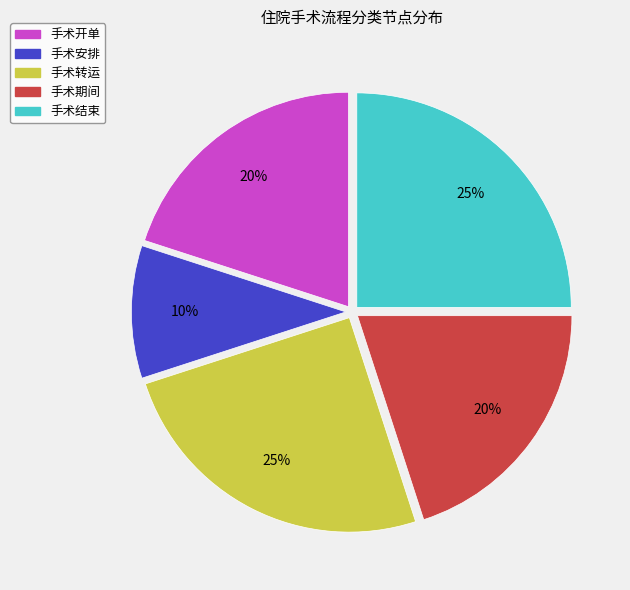

To the nearest percent, what portion does 手术转运 represent?

25%